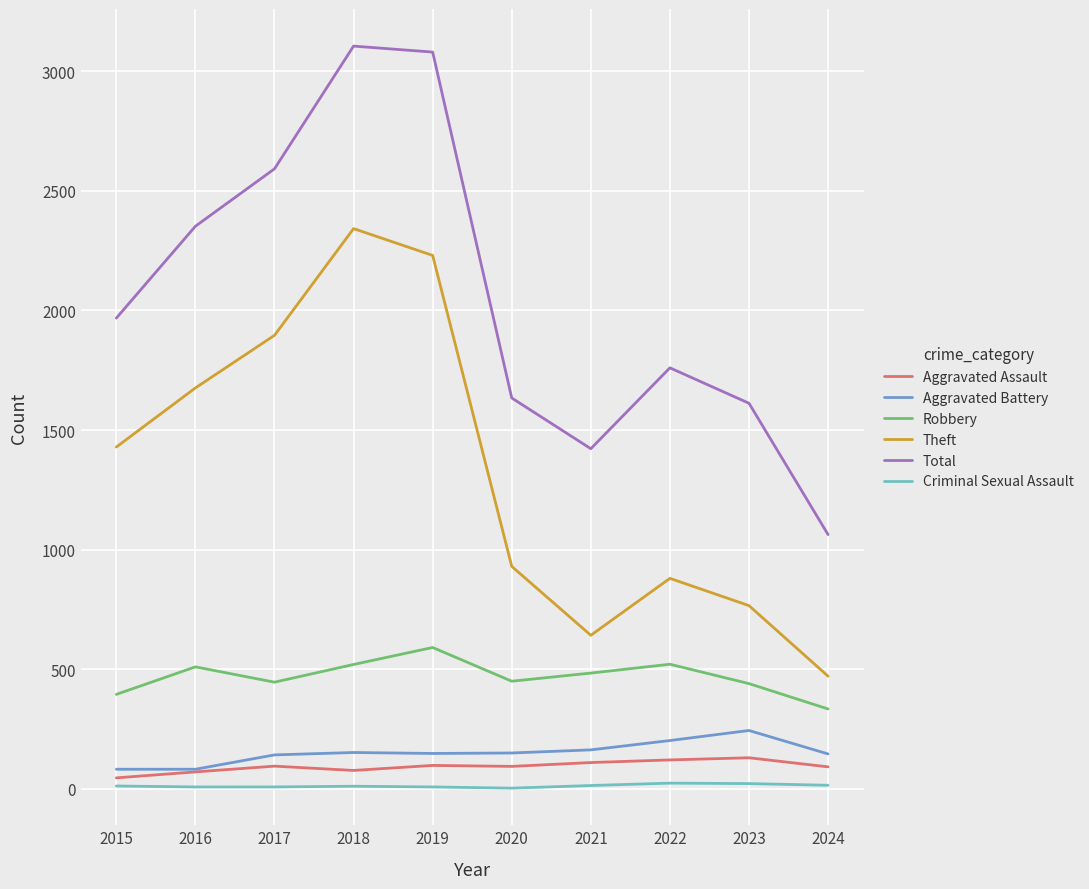

Which series has the widest spread of values?

Total